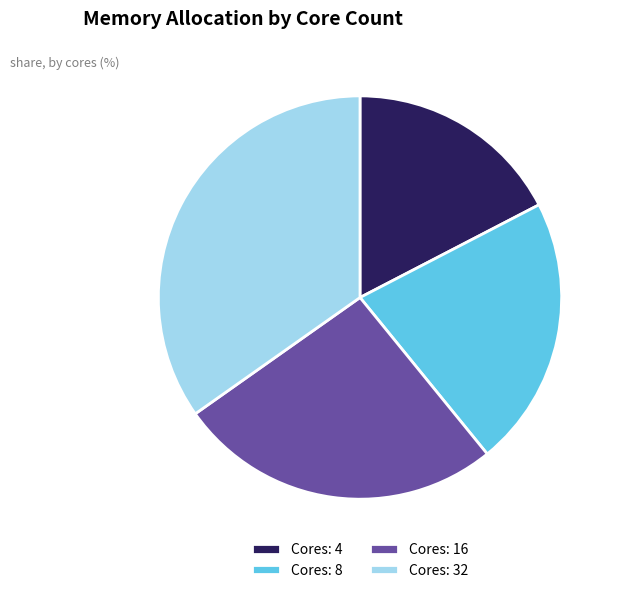

Is there any slice that represents more than half of the pie?

No